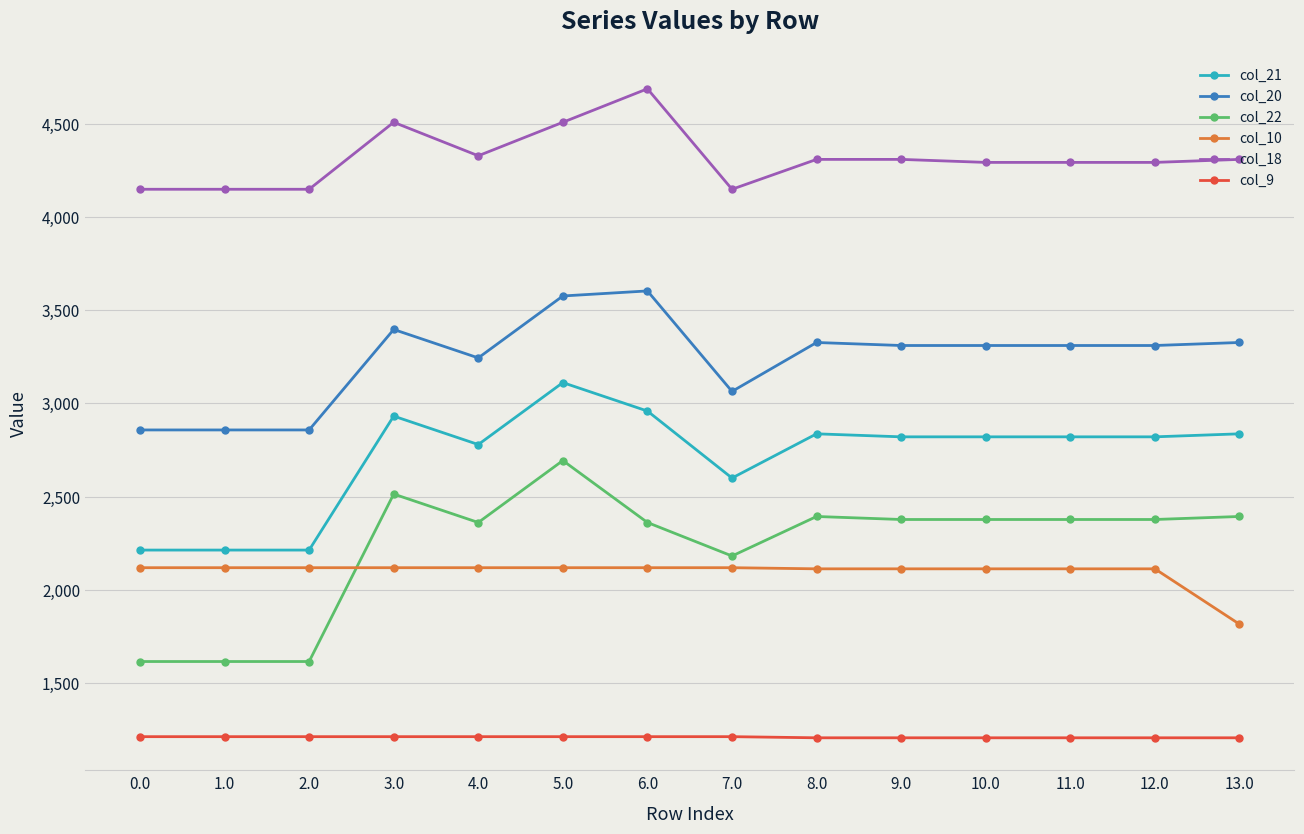

What are all the series names shown in the legend?

col_21, col_20, col_22, col_10, col_18, col_9